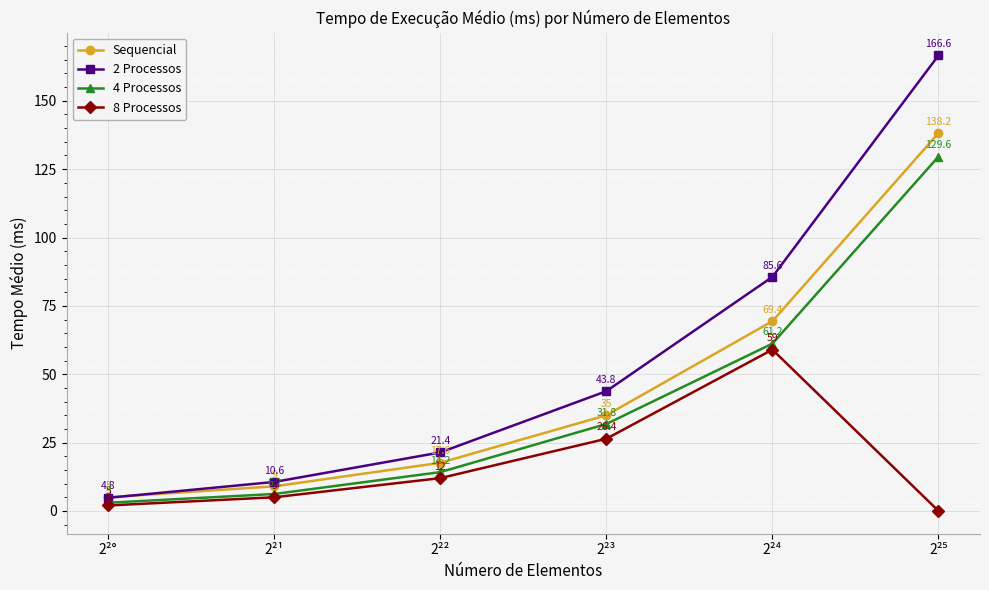

At 2²¹, list the series in order from largest to smallest.

2 Processos, Sequencial, 4 Processos, 8 Processos